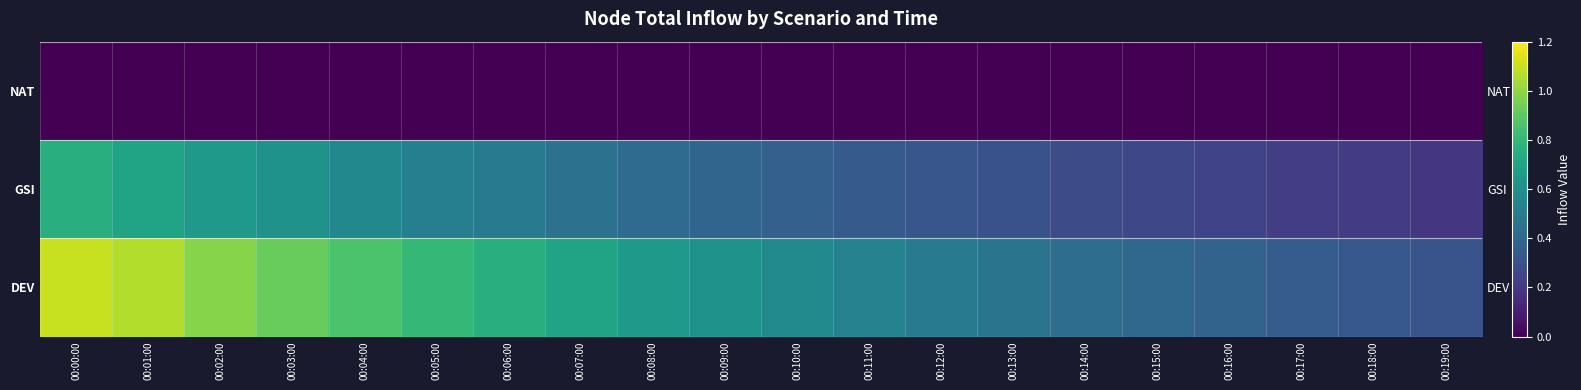

How many categories are shown in the chart?

20